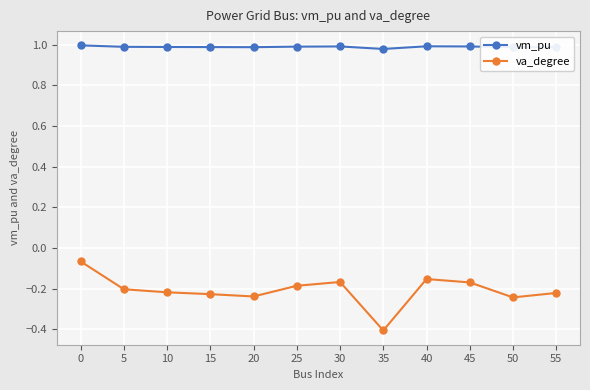

True or false: vm_pu and va_degree cross at least once.

False